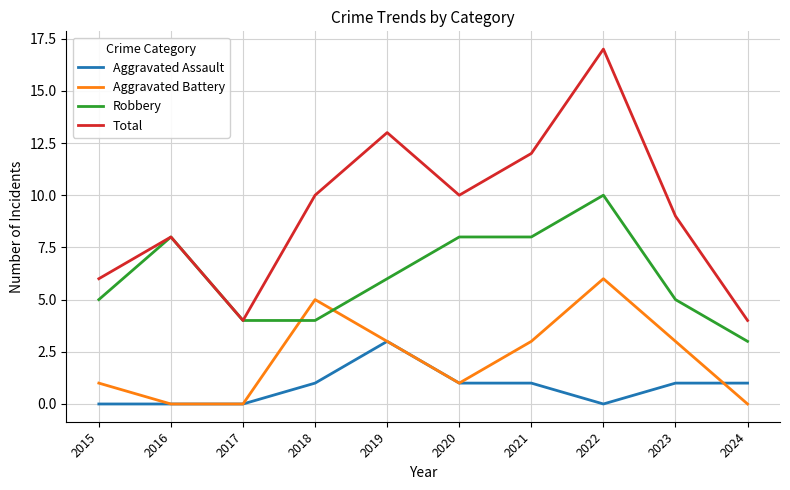

How many lines are shown in the chart?

4